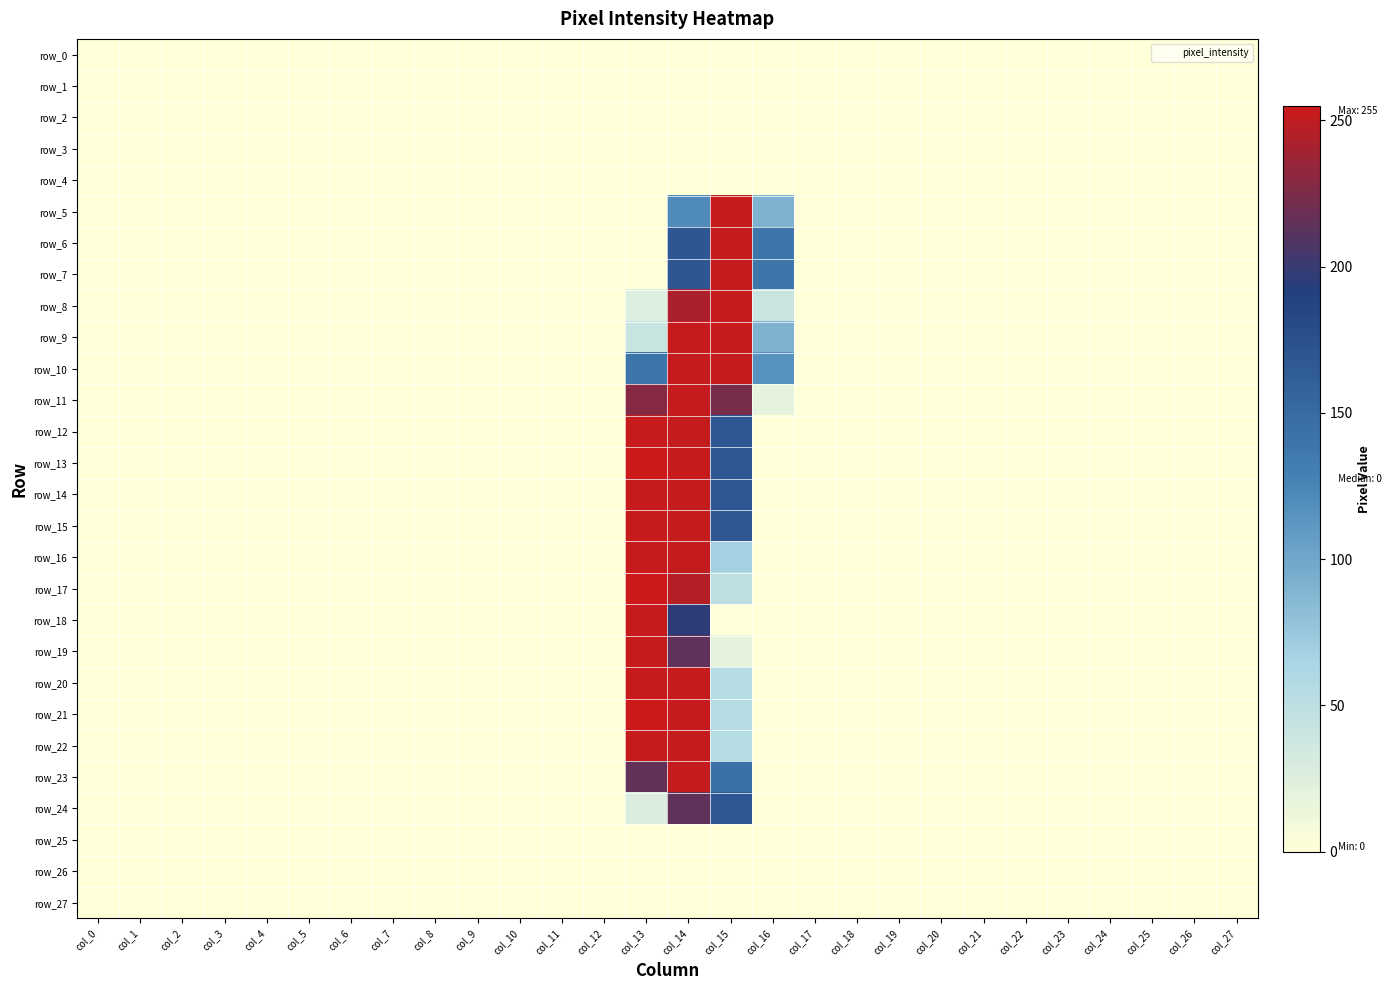

Rank the series by their maximum value, from lowest to highest.

row_0, row_1, row_2, row_3, row_4, row_25, row_26, row_27, row_24, row_6, row_7, row_8, row_10, row_11, row_23, row_5, row_9, row_12, row_14, row_15, row_16, row_18, row_19, row_20, row_22, row_13, row_17, row_21